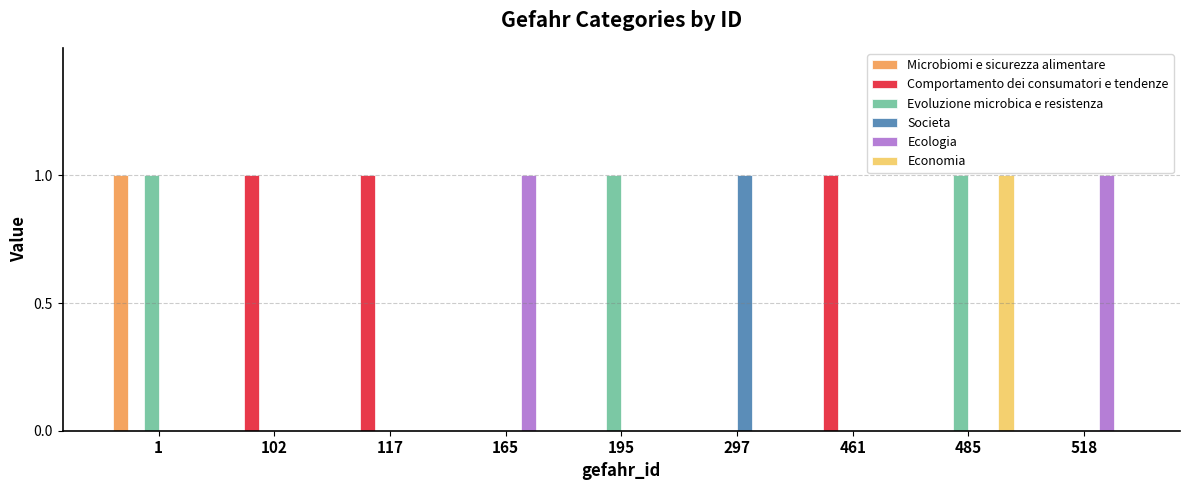

What is the highest value of the Societa series?

1